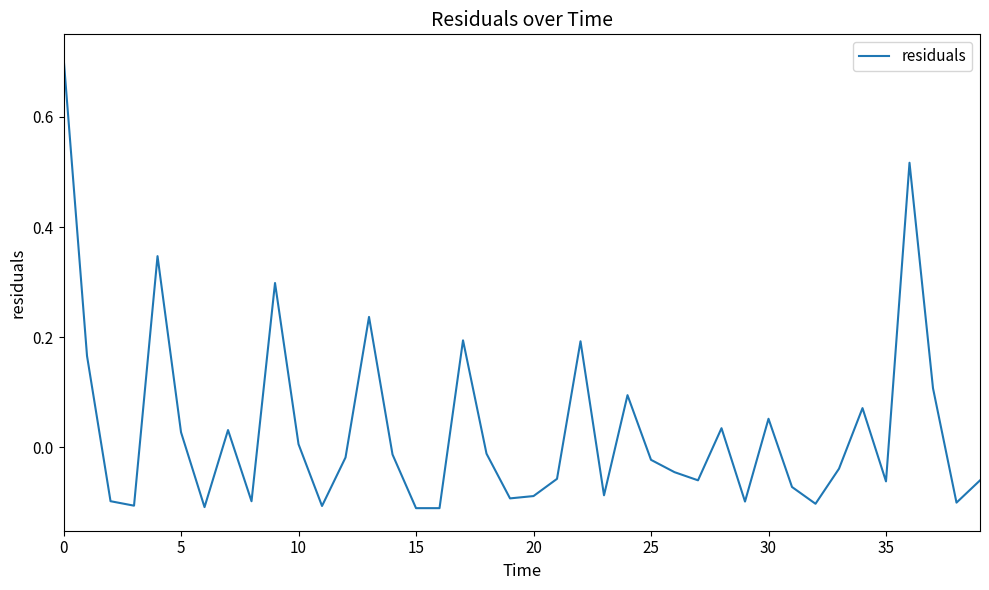

How many lines are shown in the chart?

1